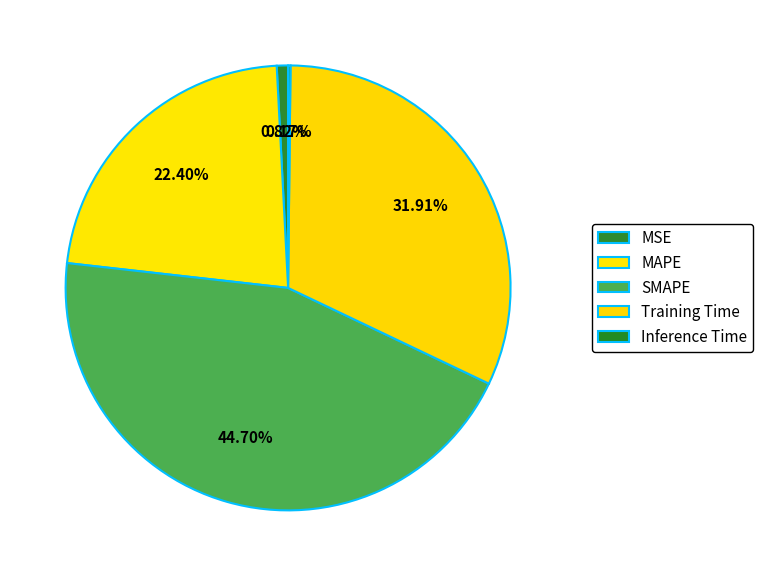

To the nearest percent, what is the difference between the largest and smallest slice percentages?

45%